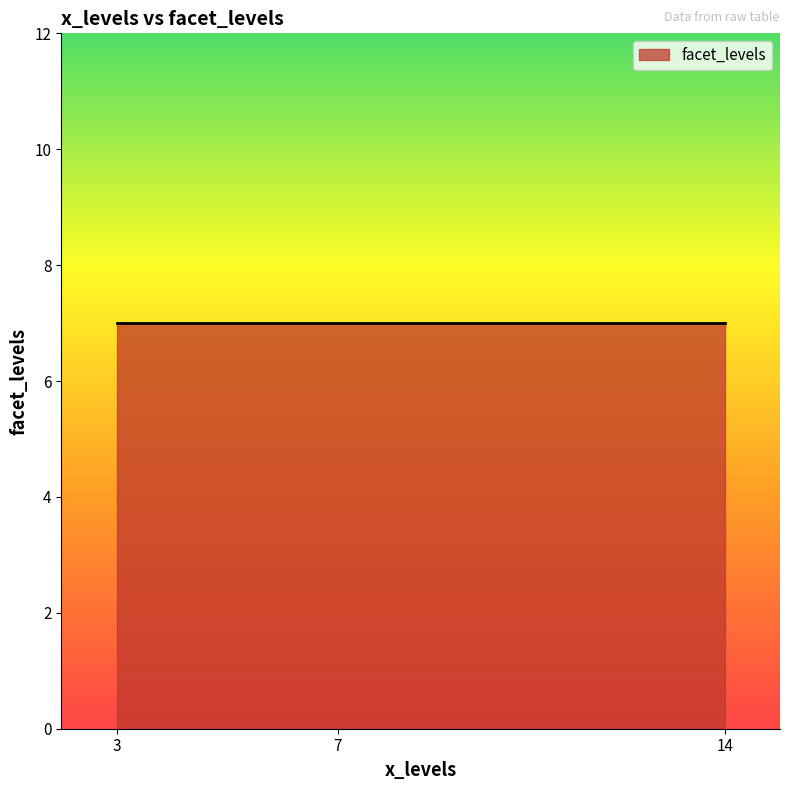

How many data points are less than 9?

3